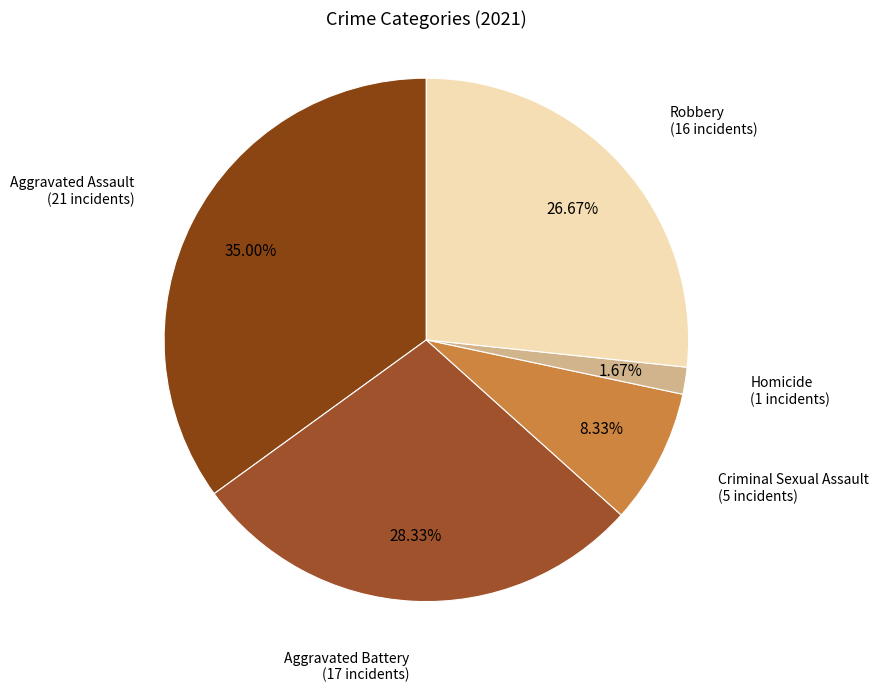

Is there any slice that represents more than half of the pie?

No